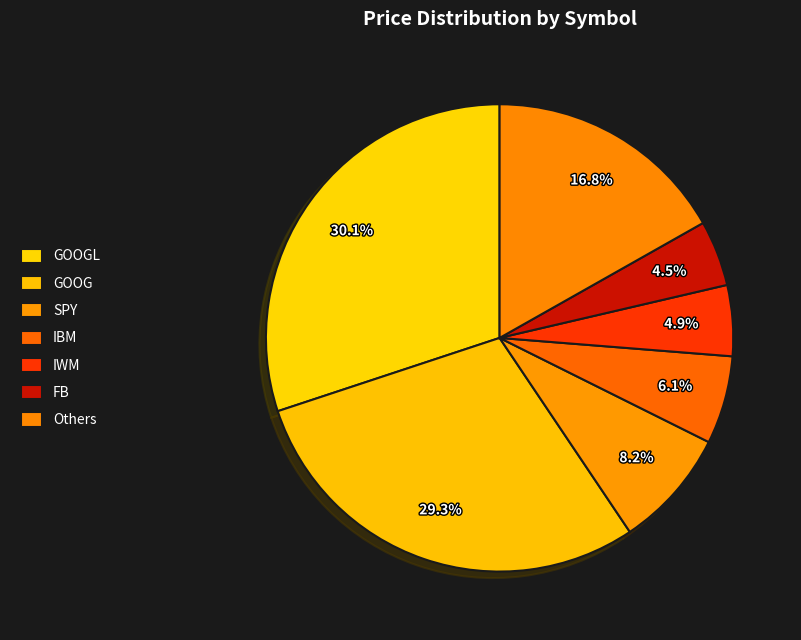

Count the number of slices in the pie.

7